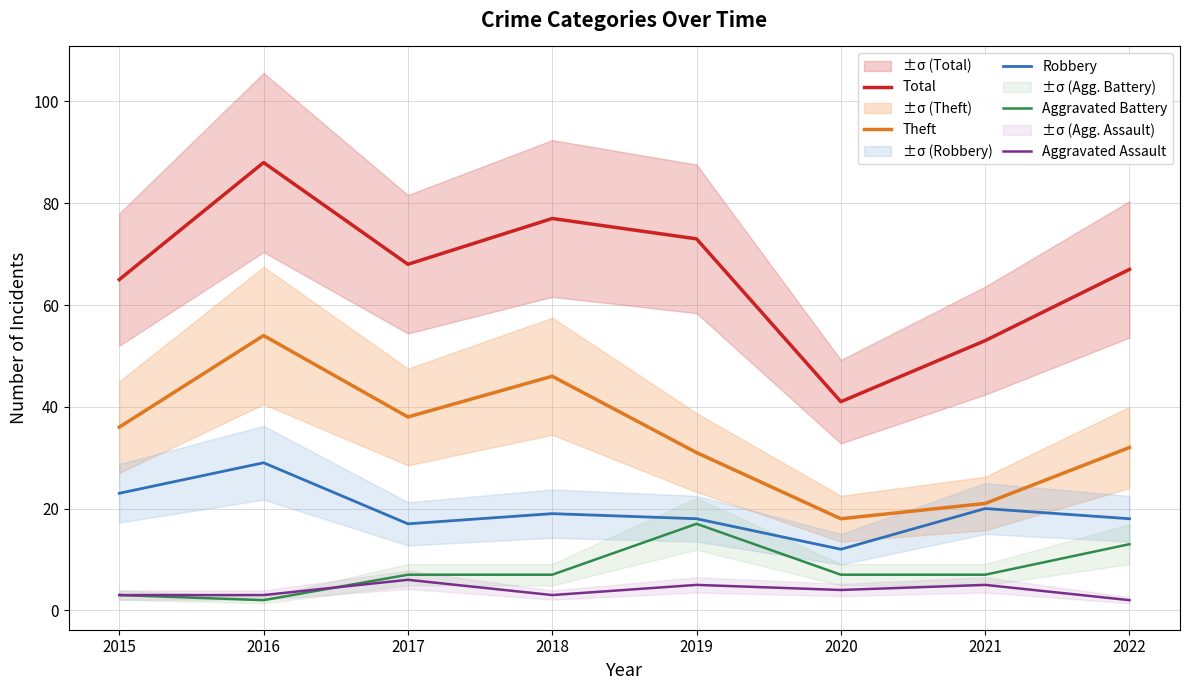

What is the smallest value displayed?

2